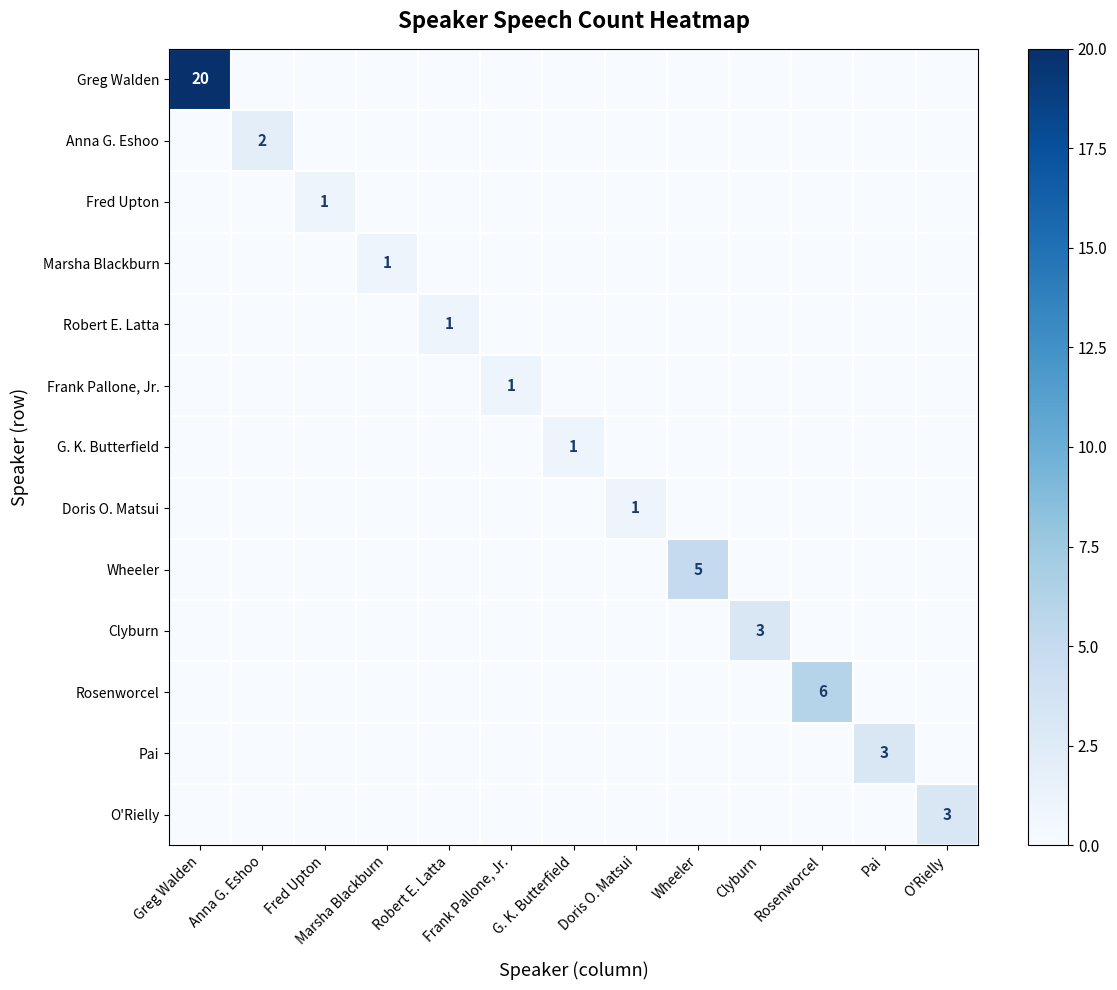

At which category does the chart reach its peak across all series?

Greg Walden